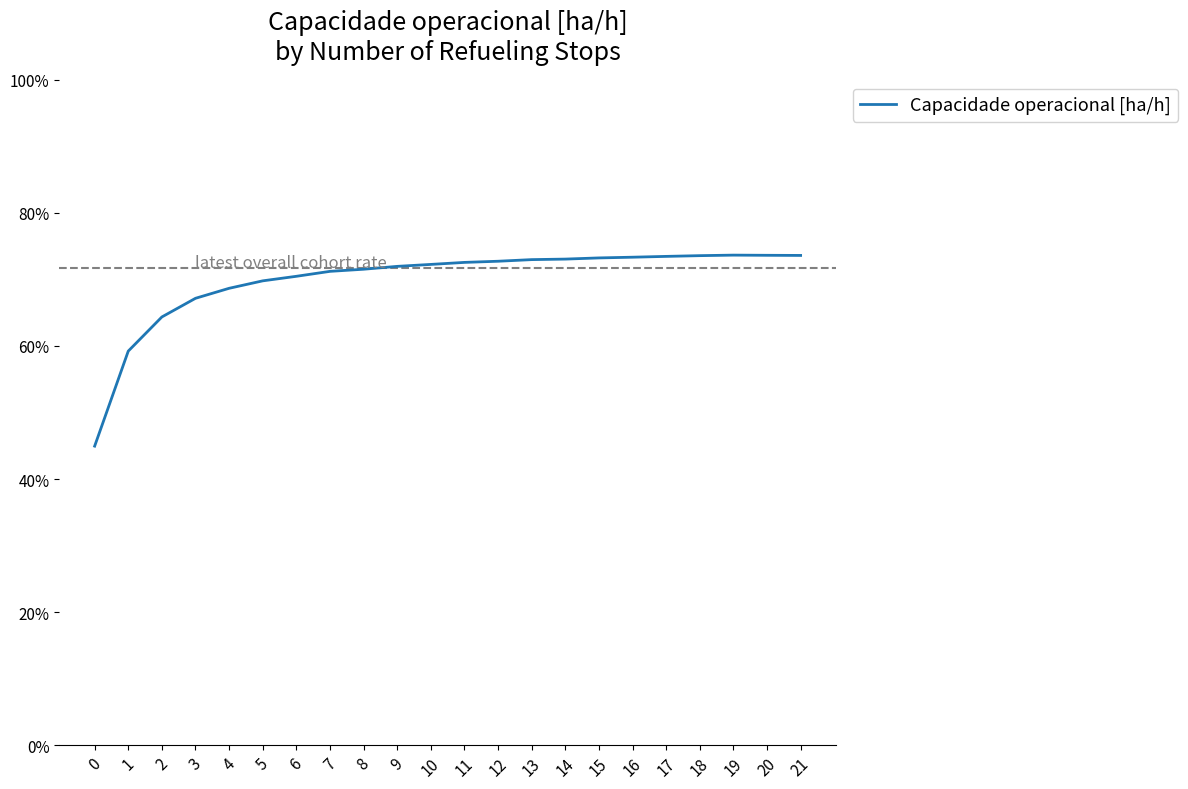

Does the chart have visible grid lines?

No